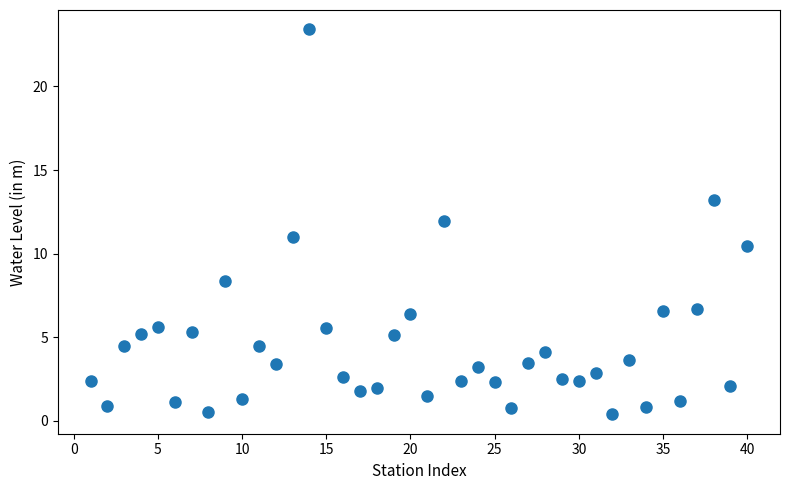

What is the range of X values (max minus min)?

39.0